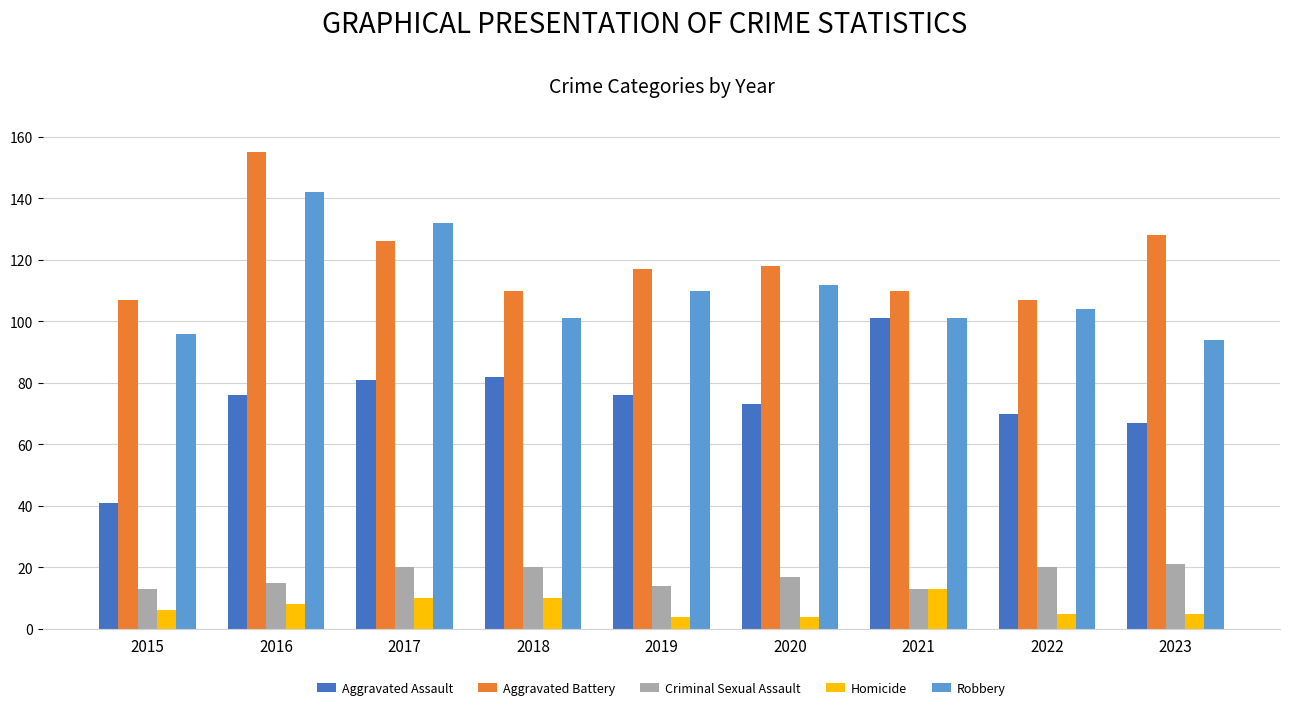

What are all the series names shown in the legend?

Aggravated Assault, Aggravated Battery, Criminal Sexual Assault, Homicide, Robbery